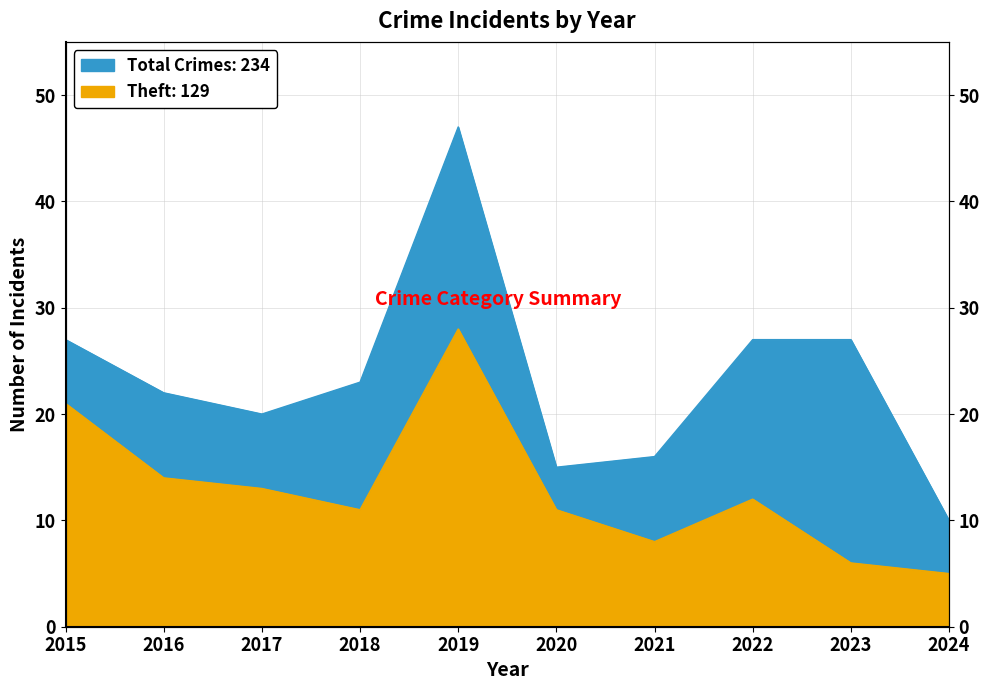

Reading left to right, extract all data points from this chart.

Total: 2015=27	2016=22	2017=20	2018=23	2019=47	2020=15	2021=16	2022=27	2023=27	2024=10
Theft: 2015=21	2016=14	2017=13	2018=11	2019=28	2020=11	2021=8	2022=12	2023=6	2024=5